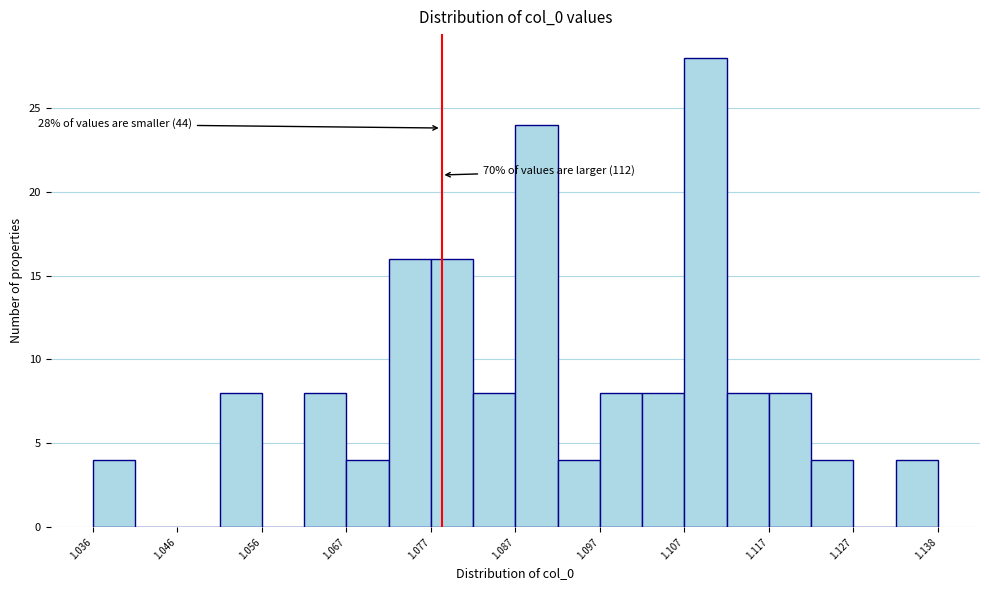

Around what value on the x-axis is the tallest bar? Give the approximate position of its centre, as read against the axis.

1.110